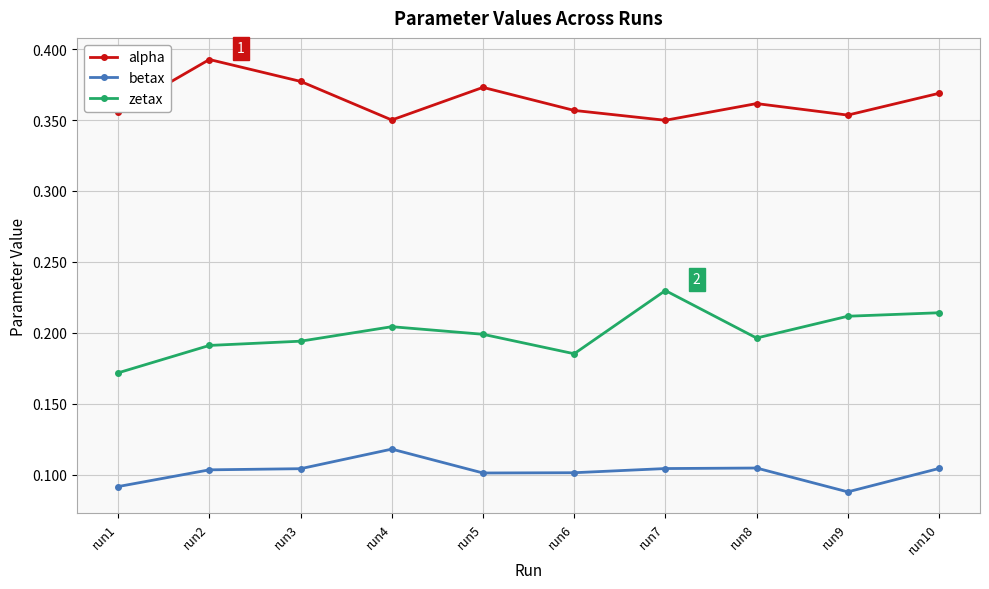

At run9, list the series in order from smallest to largest.

betax, zetax, alpha